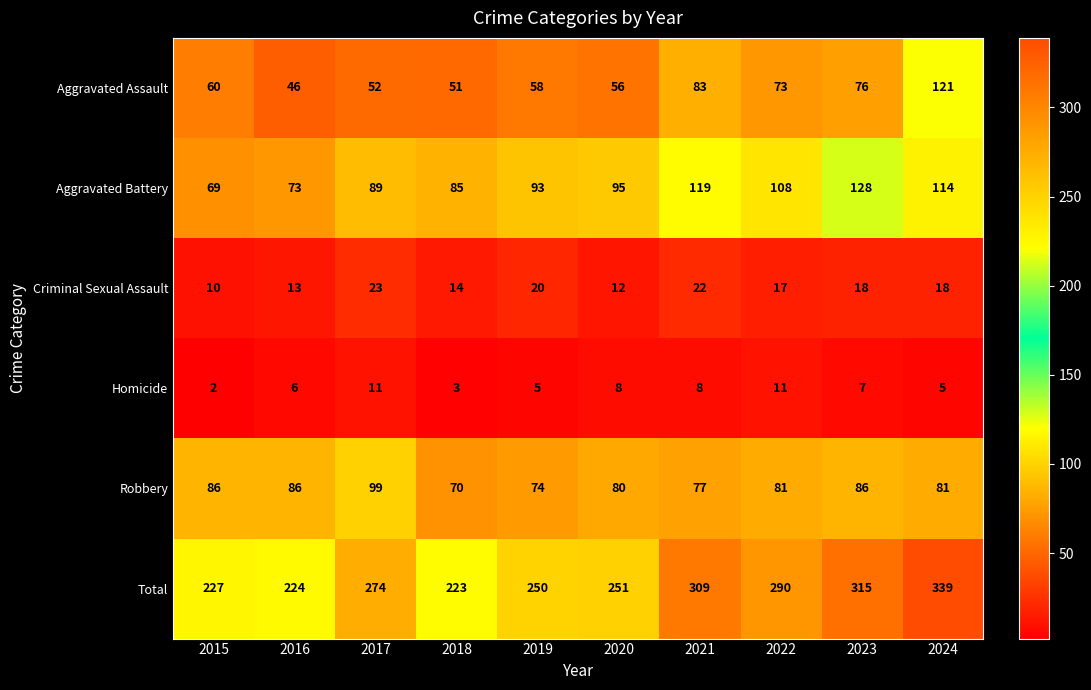

Which series changed the most between 2016 and 2022?

Total